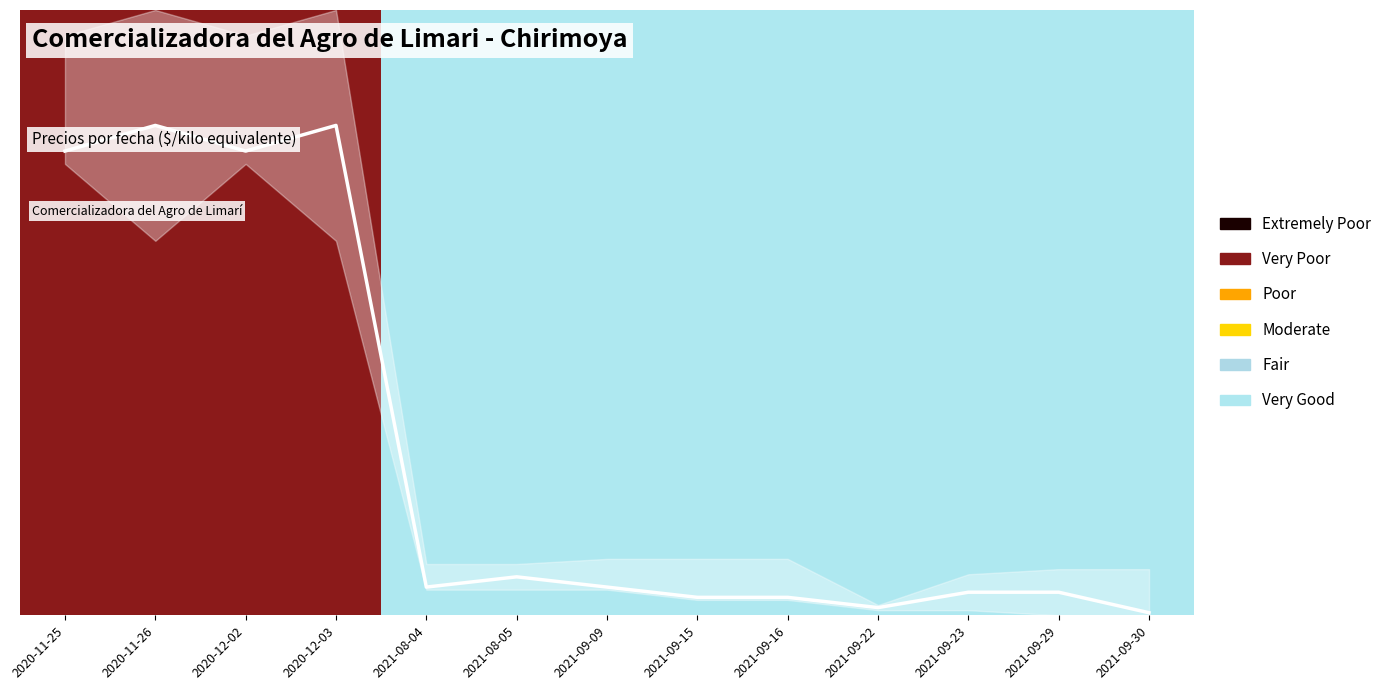

True or false: the data shows 0.0 at 2021-09-30.

False